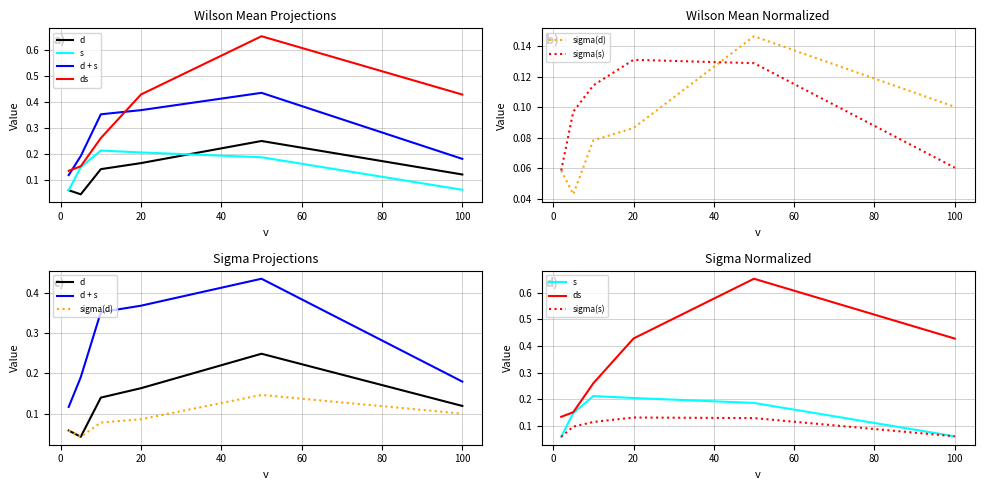

True or false: d and d + s intersect in this chart.

False